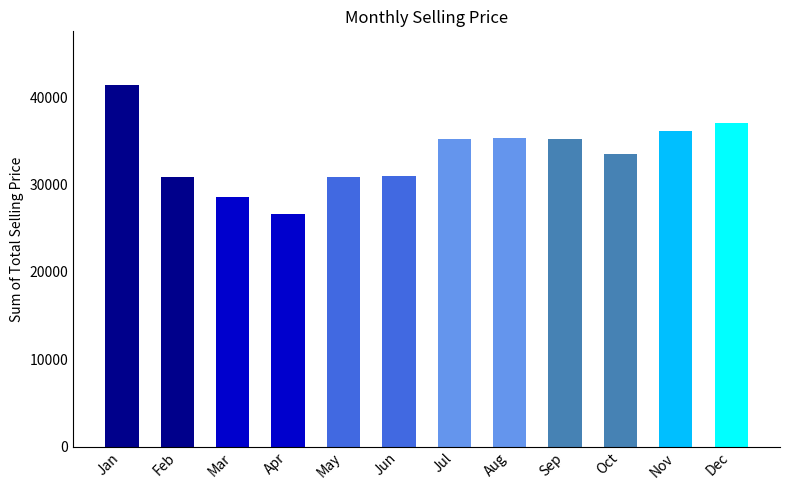

True or false: the data shows 16278.7 at Jan.

False